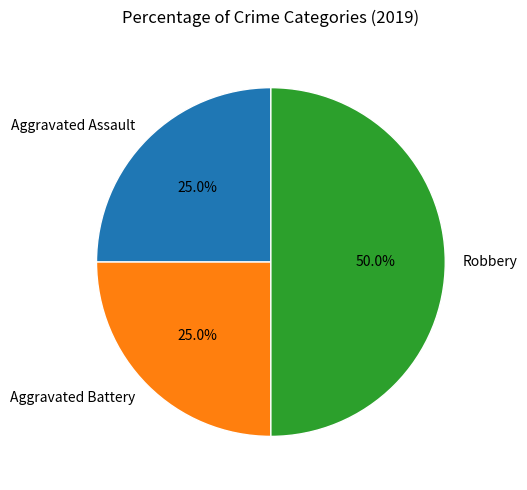

Is Aggravated Assault the majority of the pie?

No